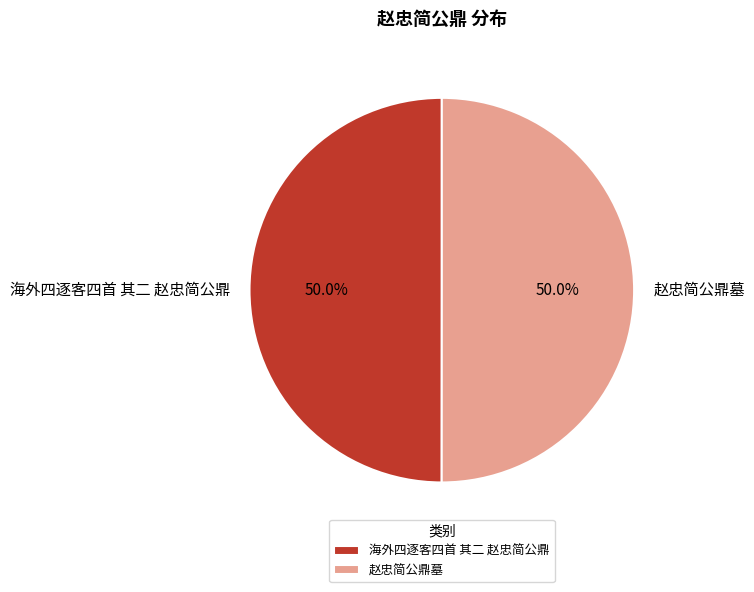

What is the total percentage of 赵忠简公鼎墓 and 海外四逐客四首 其二 赵忠简公鼎?

100.0%